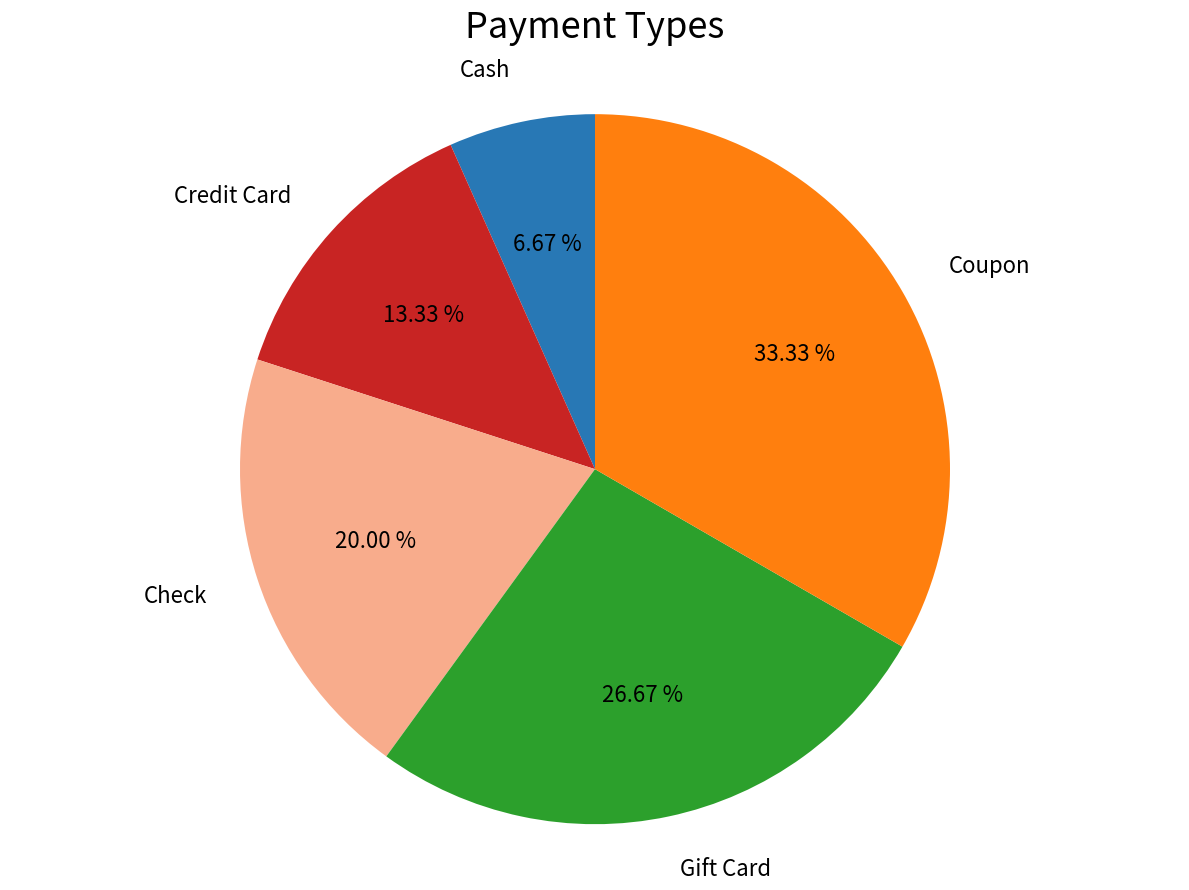

What percentage is the Credit Card slice, to the nearest percent?

13%